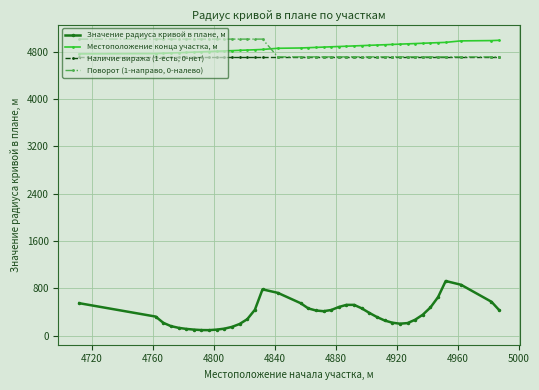

What is the value of the Наличие виража (1-есть, 0-нет) point at the 33rd from the left?

4712